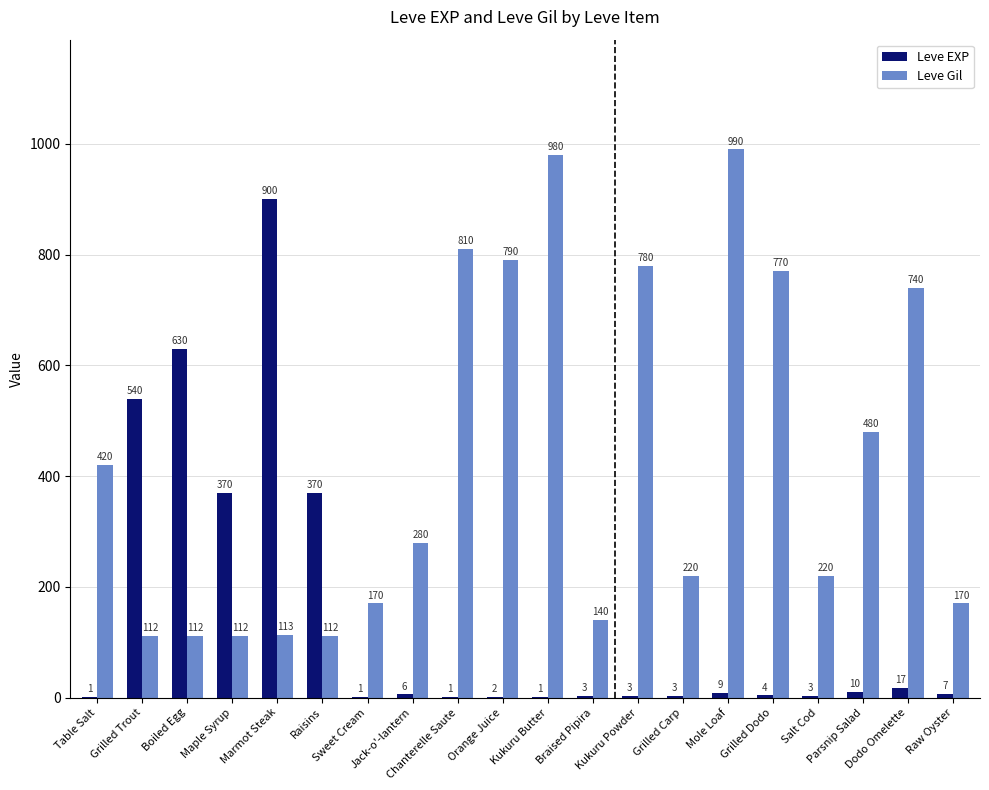

At which category is the sum across all series the highest?

Marmot Steak